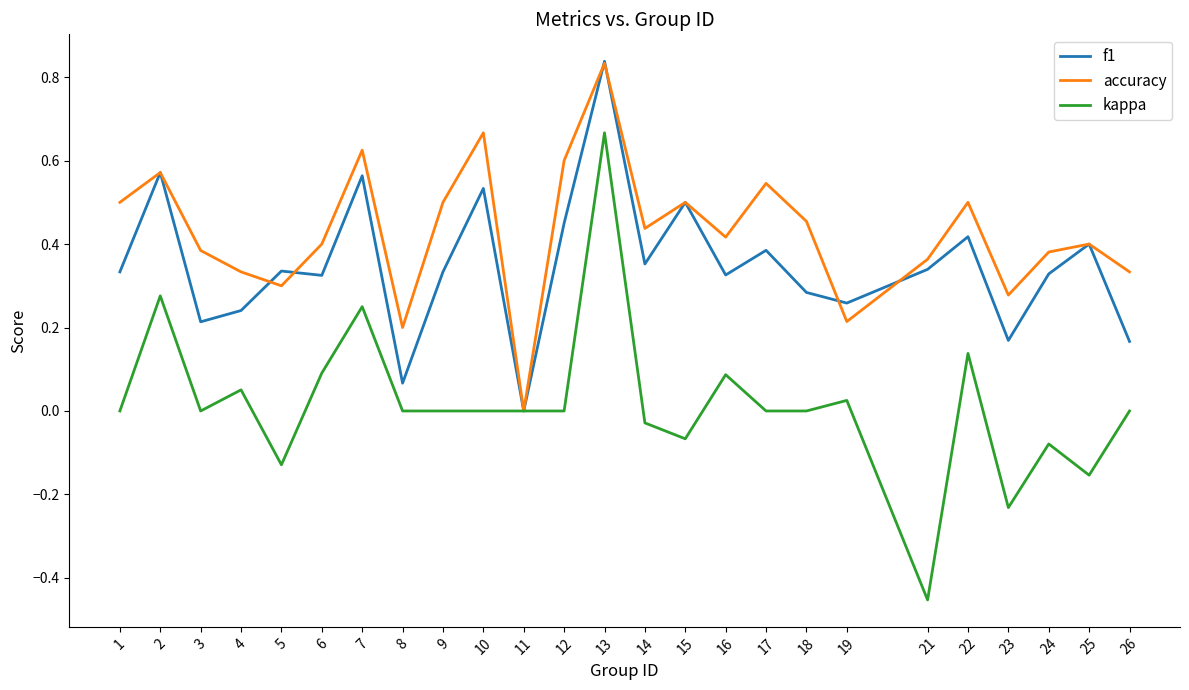

What is the sum of all accuracy values?

10.7